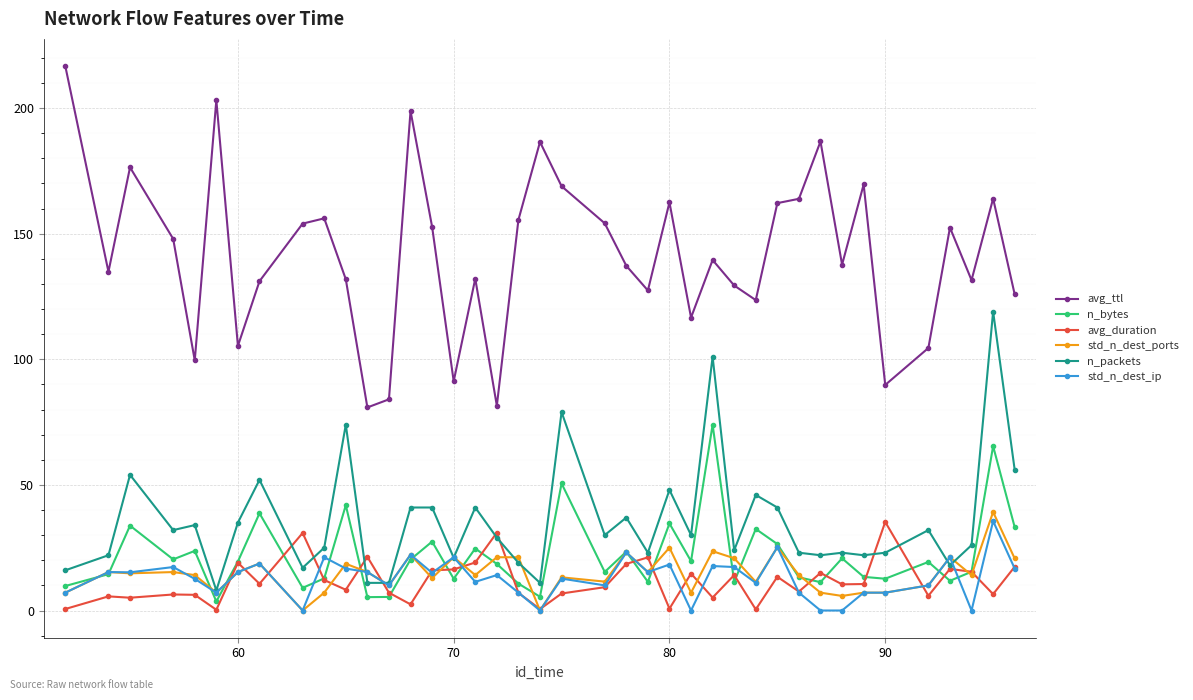

What is the value of the avg_duration point at the 18th from the left?

31.0